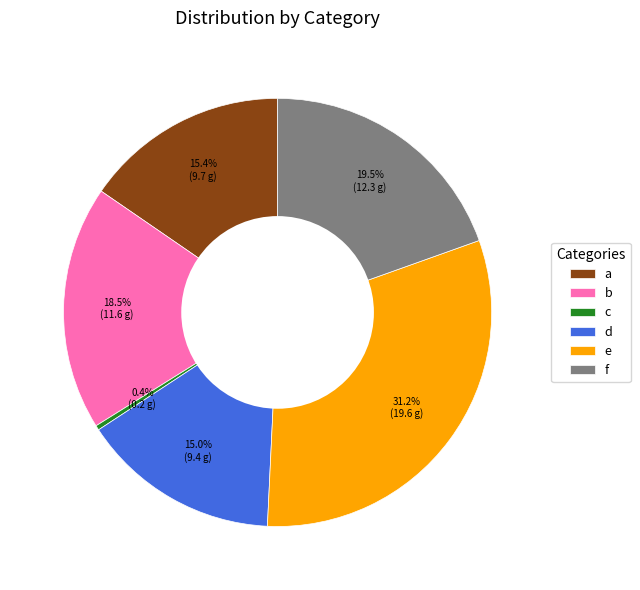

Does any single category account for the majority?

No